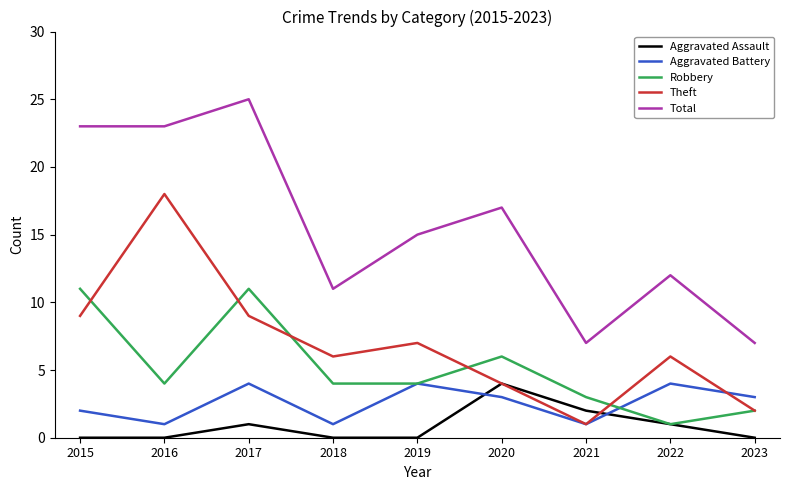

True or false: Total and Theft intersect in this chart.

False